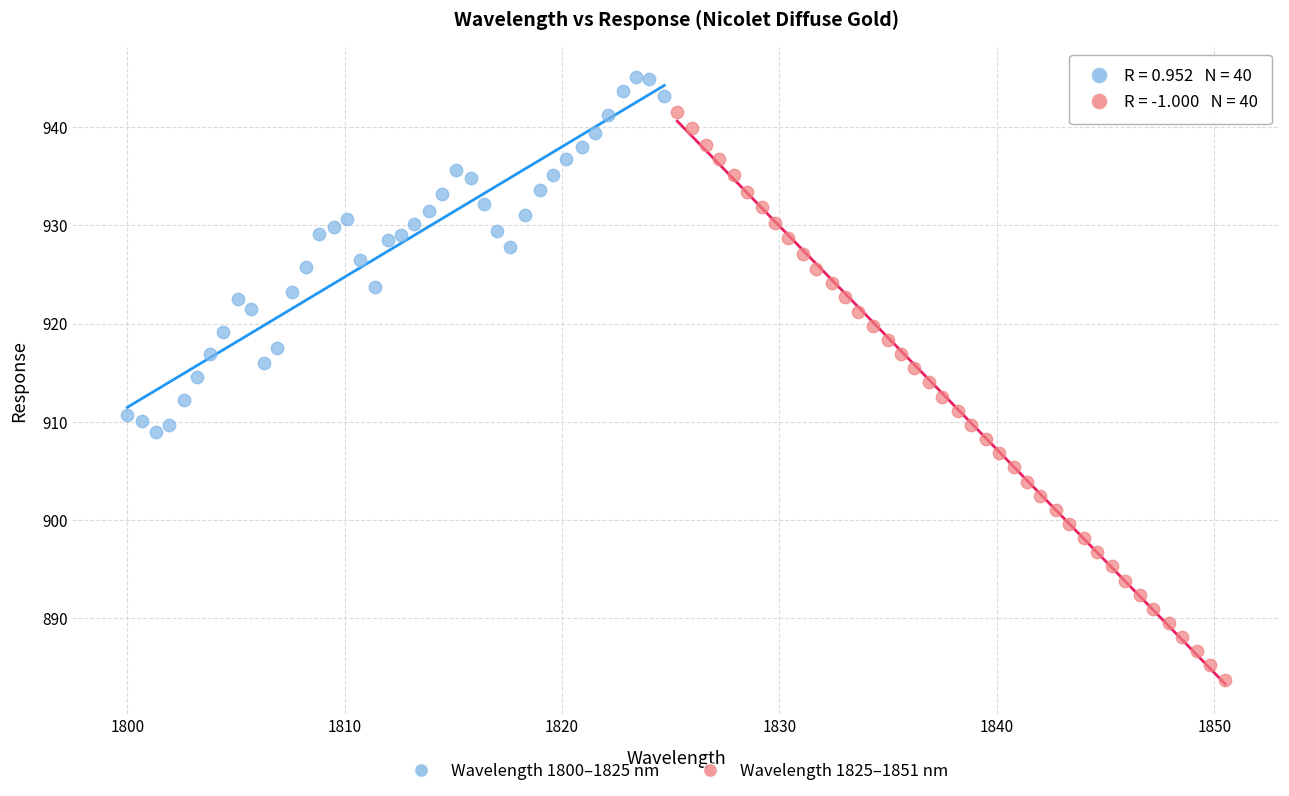

Which series reaches the minimum Y coordinate?

Wavelength 1825–1851 nm